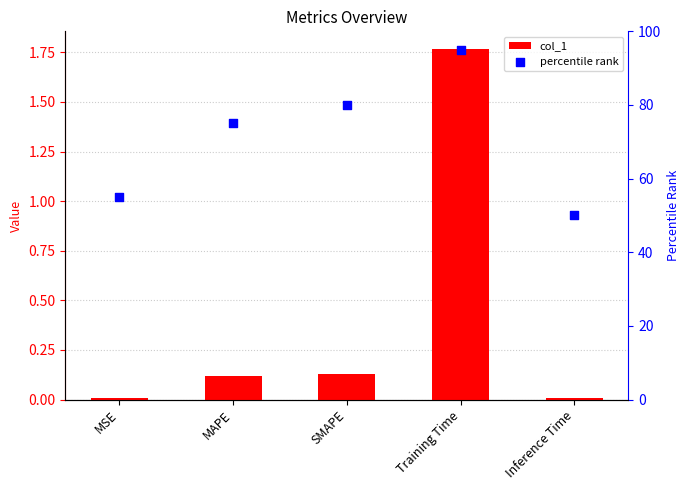

What is the total value across all series at Inference Time?

50.0